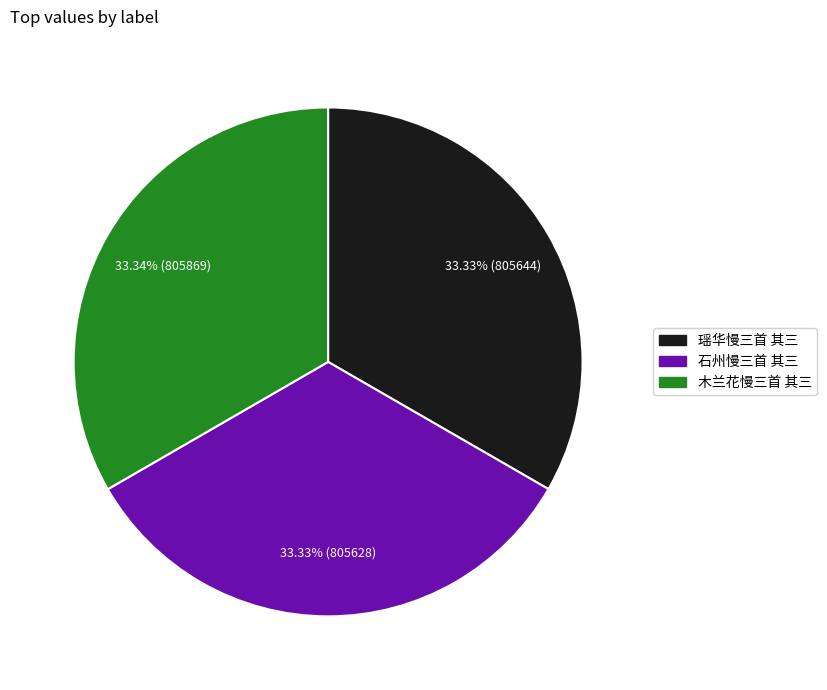

Does 石州慢三首 其三 account for over 50% of the chart?

No